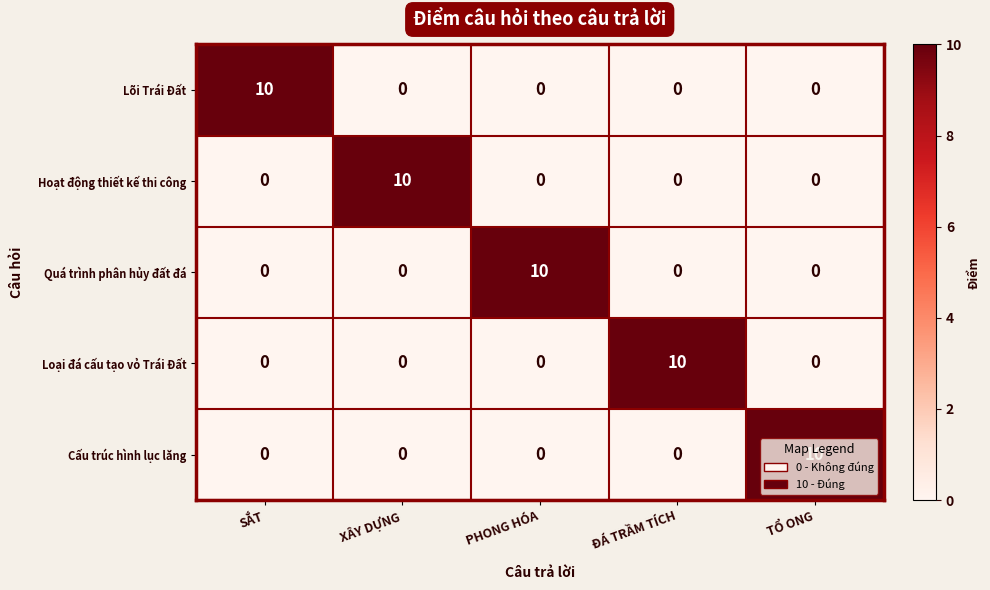

What is the total value across all series at ĐÁ TRẦM TÍCH?

10